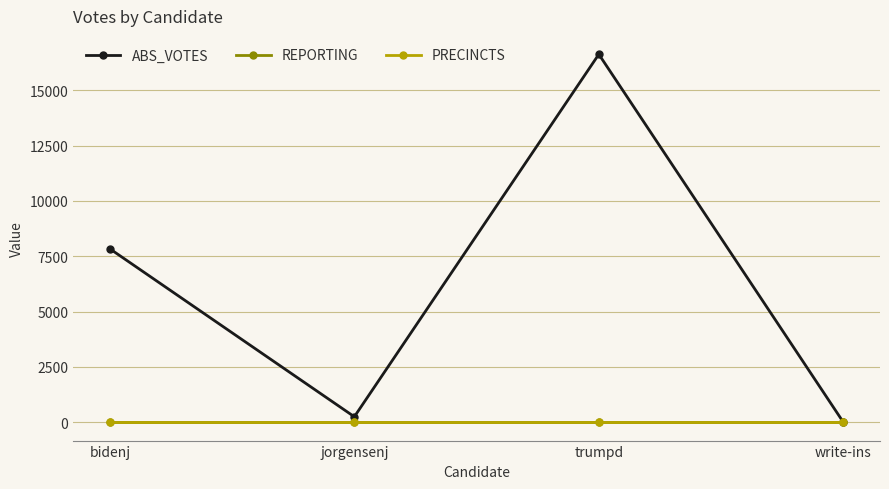

Is it true that ABS_VOTES equals 246 at jorgensenj?

True